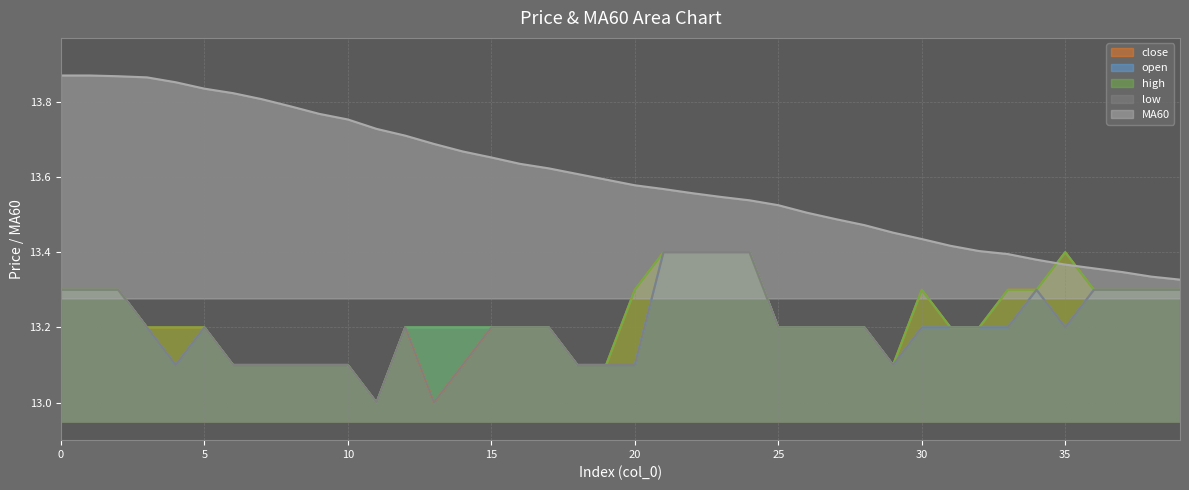

What is the smallest value displayed?

13.0